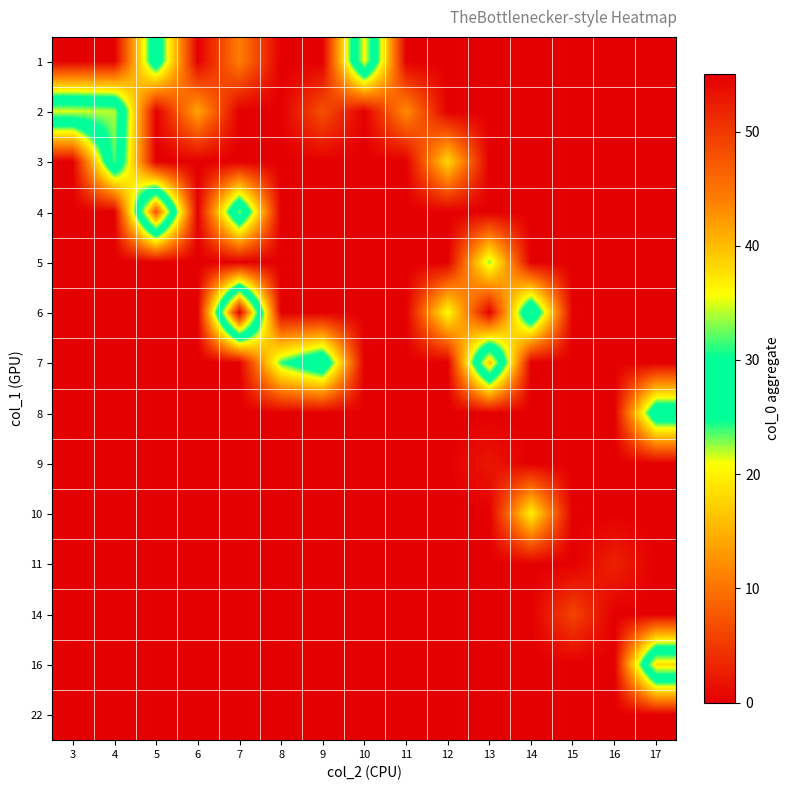

List the series in order of their peak value, highest first.

6, 4, 7, 16, 1, 2, 3, 8, 5, 10, 14, 11, 9, 22